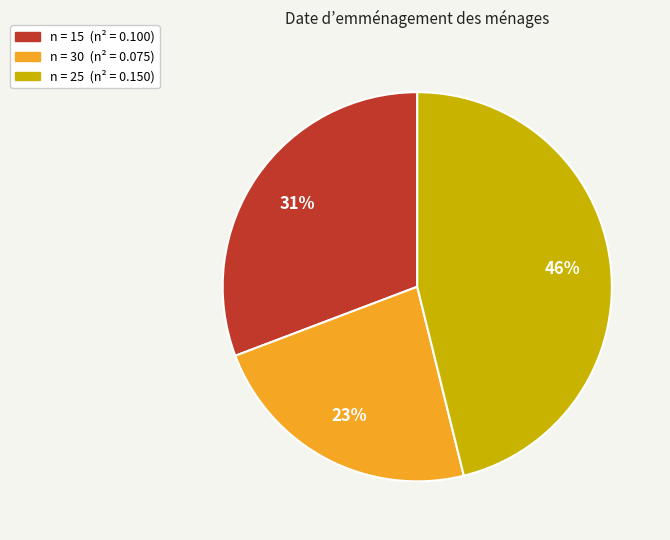

Does any single category account for the majority?

No